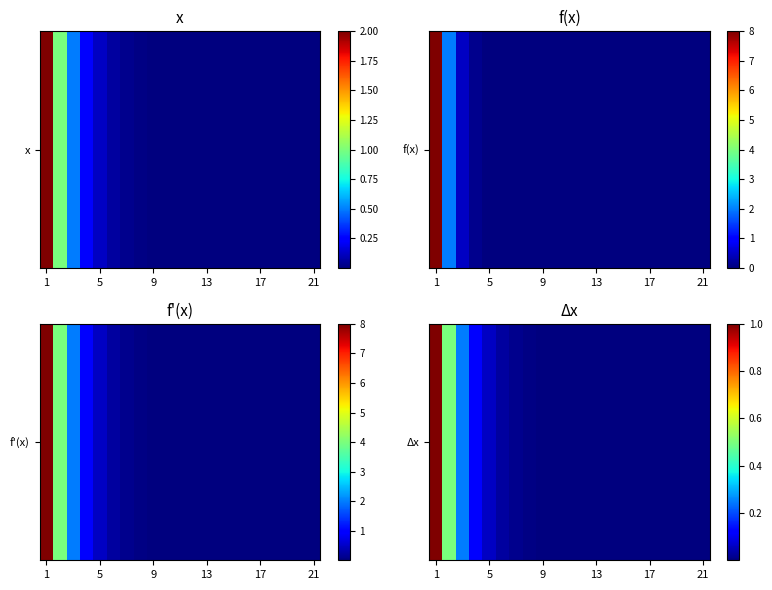

What is the difference between the second highest and second lowest values?

0.5